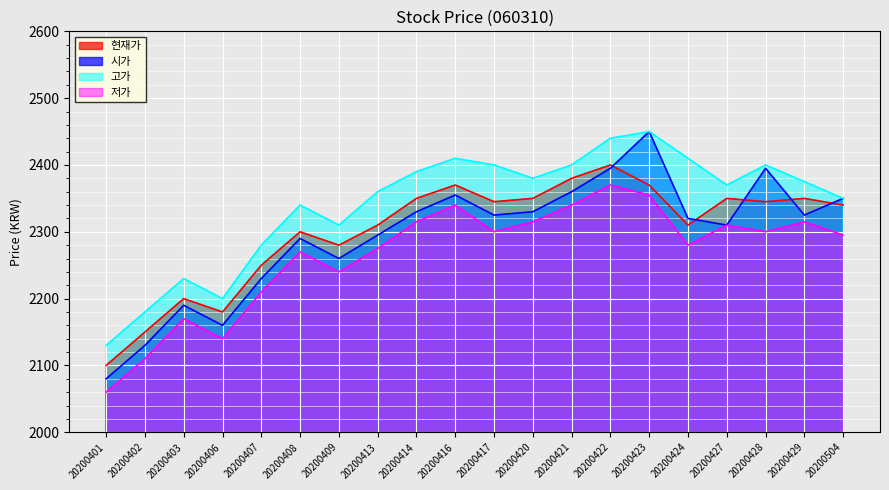

Count the number of data series in this chart.

4